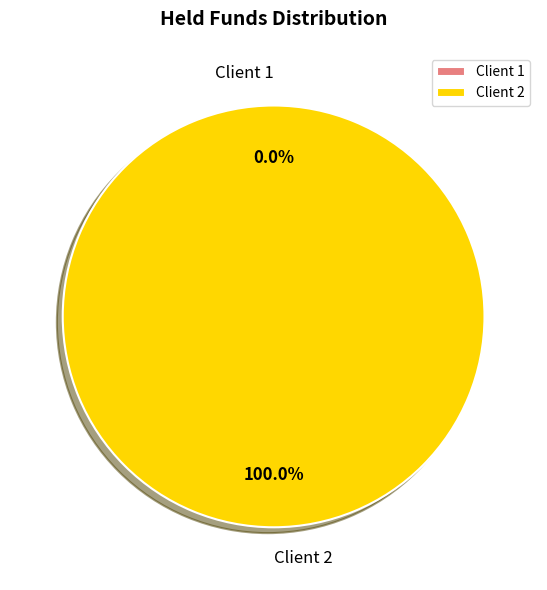

Combined, what portion of the pie is 1 and 2?

100.0%